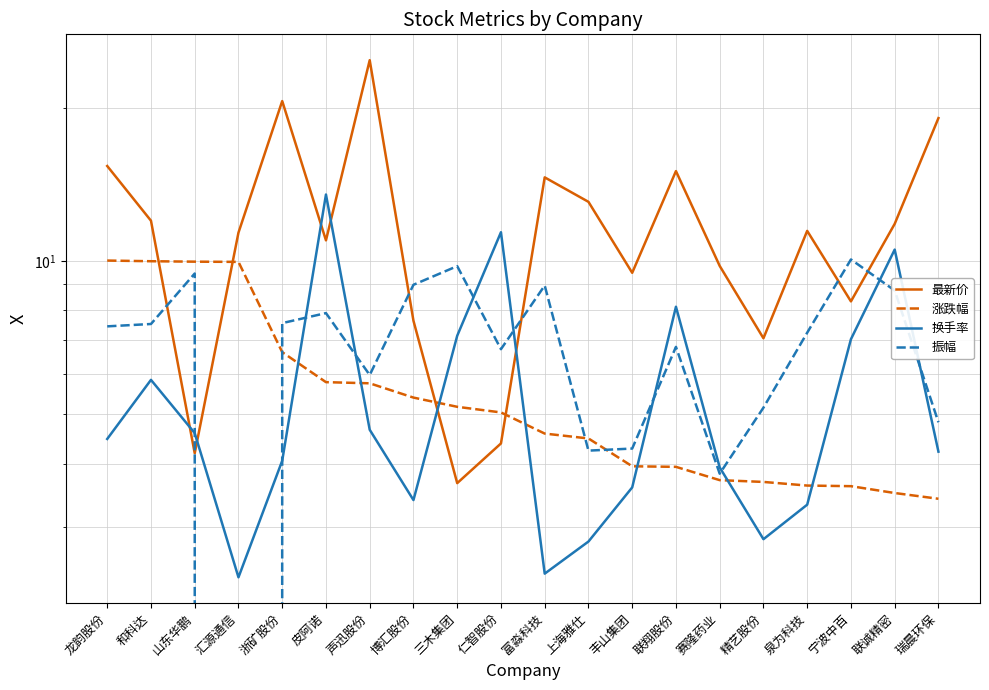

Rank the series by their maximum value, from highest to lowest.

最新价, 换手率, 振幅, 涨跌幅